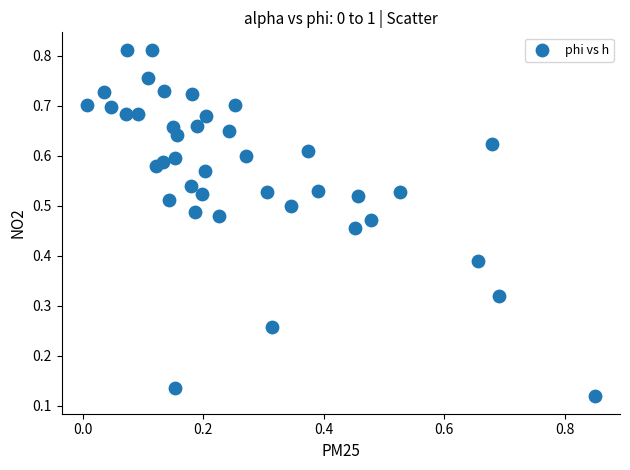

How many points are shown in the scatter plot?

40